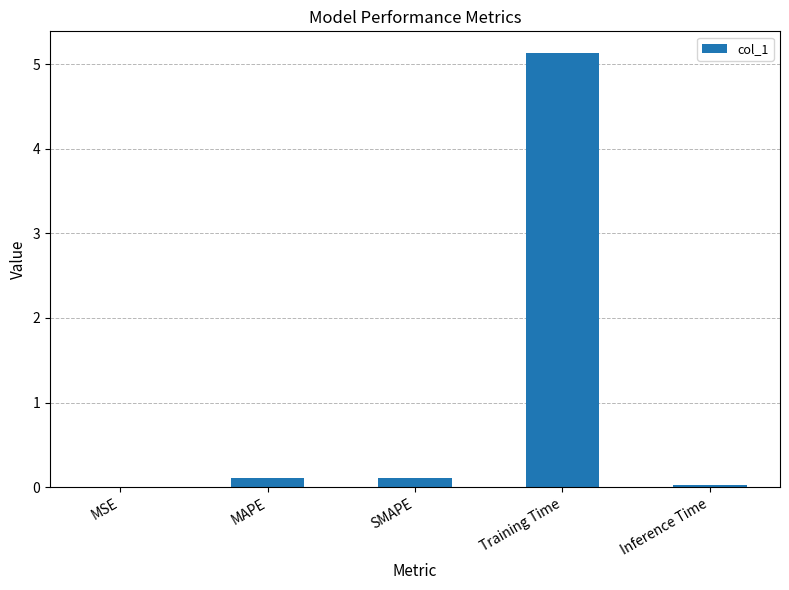

Is it true that the value at Training Time is 5.1?

True